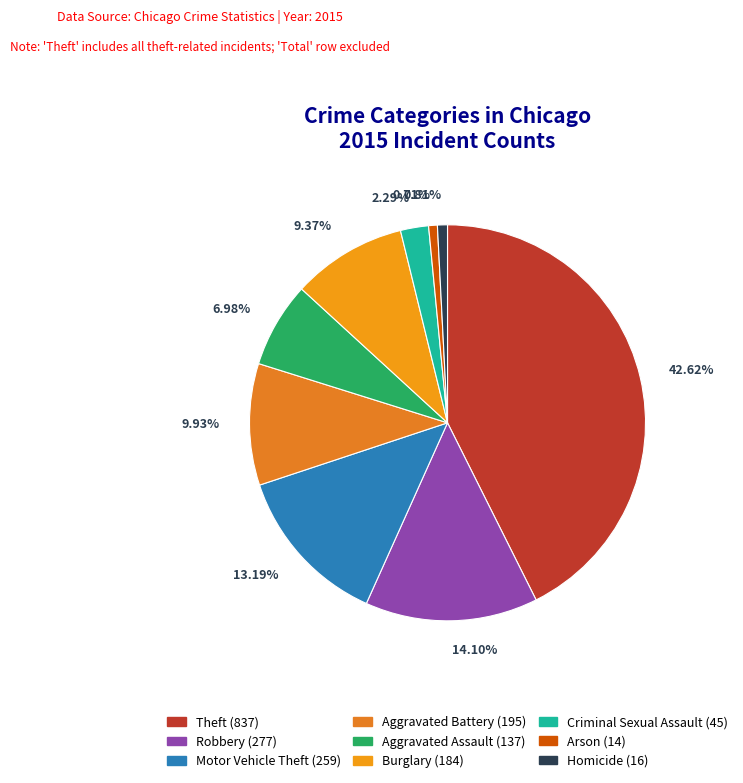

The Motor Vehicle Theft slice represents 13% of the pie. True or false?

True